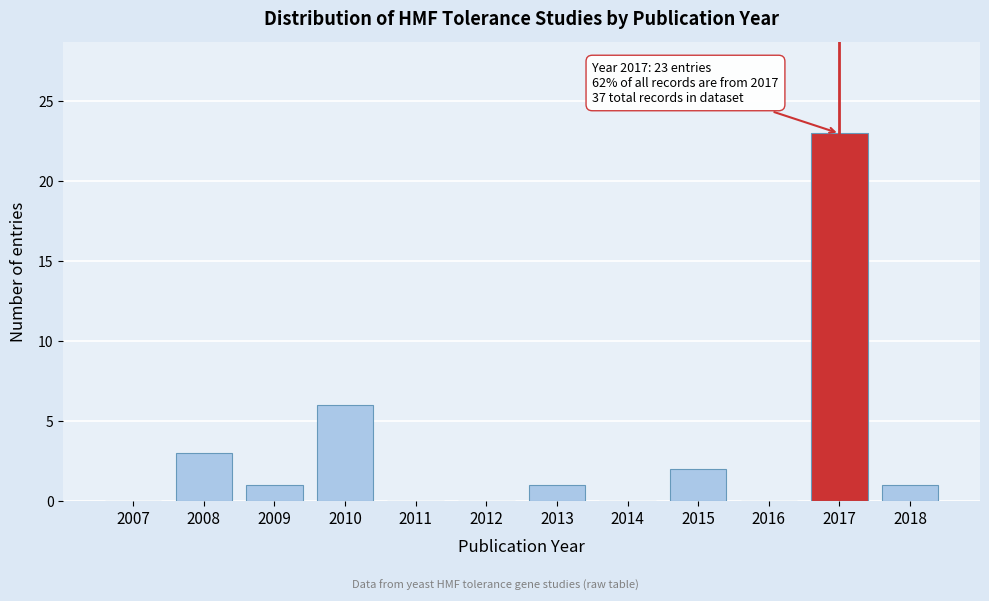

Reading left to right, transcribe all the data shown in this chart.

2007=0	2008=3	2009=1	2010=6	2011=0	2012=0	2013=1	2014=0	2015=2	2016=0	2017=23	2018=1